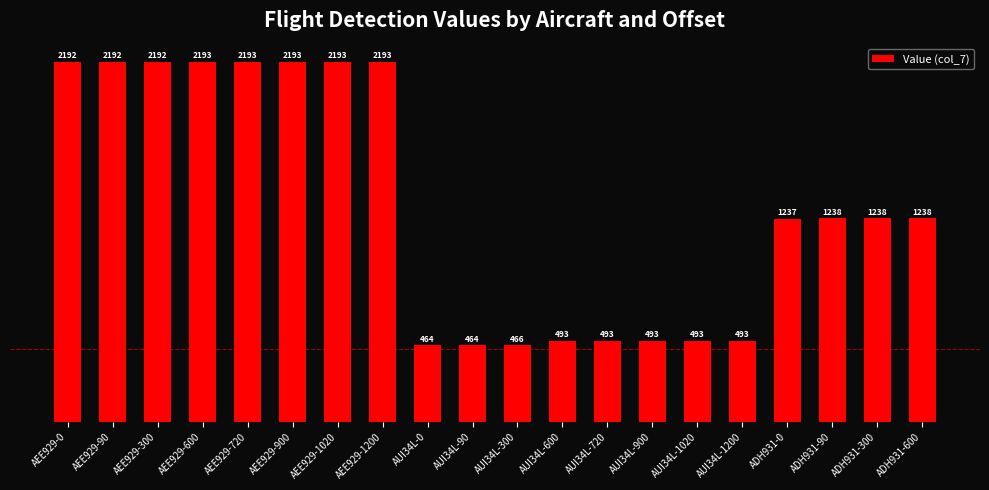

What is the average value?

1317.6